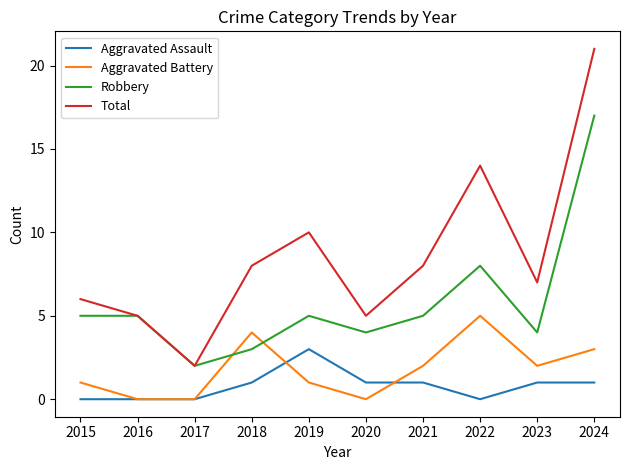

At which category is the sum across all series the highest?

2024